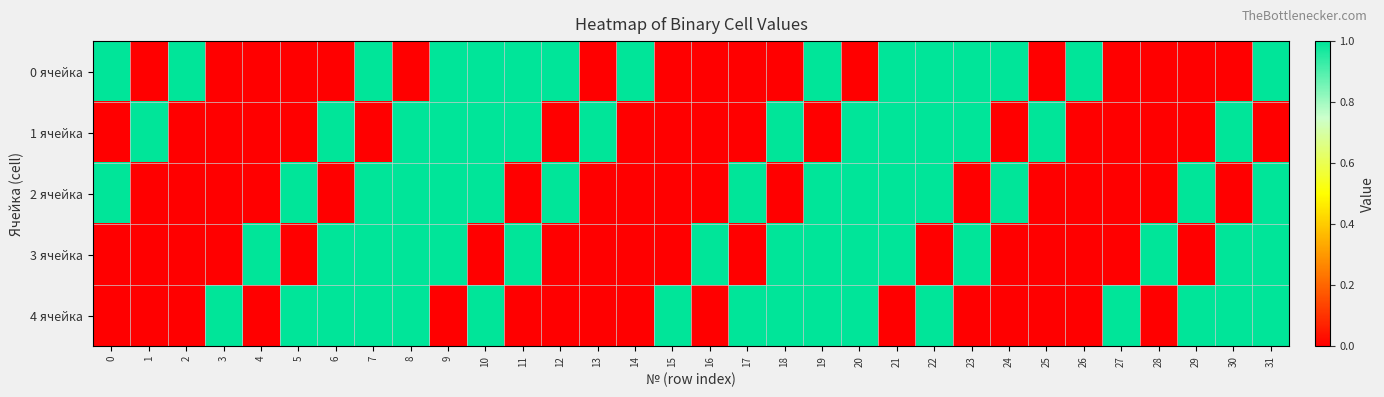

List the series in order of their peak value, lowest first.

0 ячейка, 1 ячейка, 2 ячейка, 3 ячейка, 4 ячейка